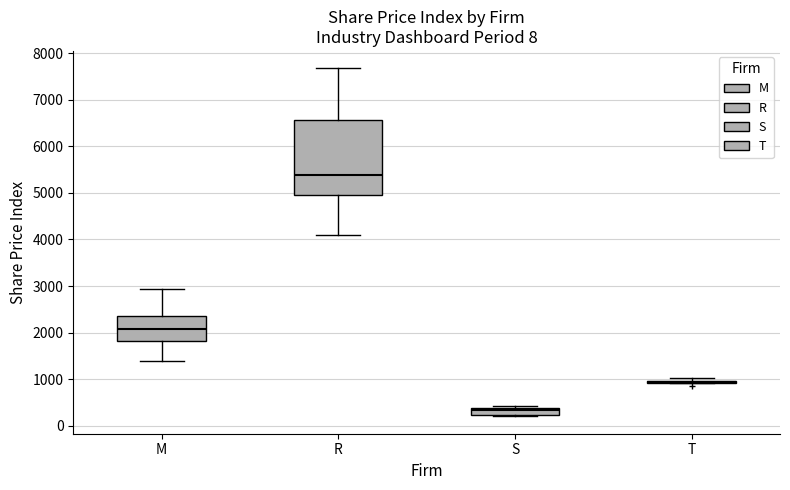

Comparing the boxes themselves (not the whiskers), which one is the tallest?

R